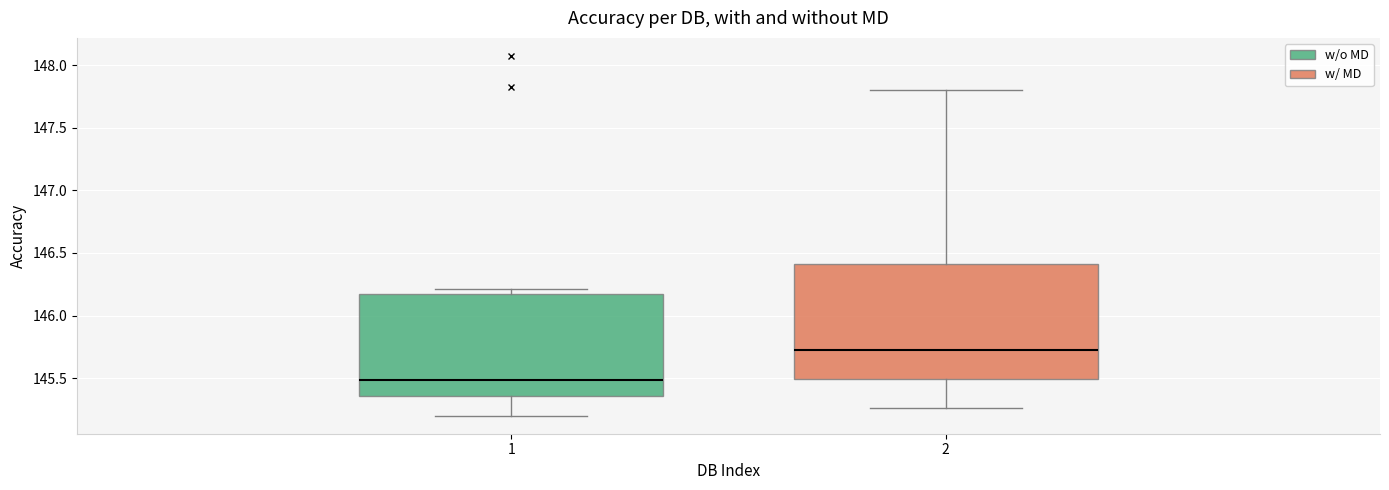

Reading left to right, transcribe this box plot: for each box, give where its median line is, the range the box spans, and where its two whiskers end, as read against the y-axis. The values are not printed on the chart, so give them approximately, as read against the axis.

1: median 145.50, box 145.35 to 146.15, whiskers 145.20 to 146.20
2: median 145.70, box 145.50 to 146.40, whiskers 145.25 to 147.80